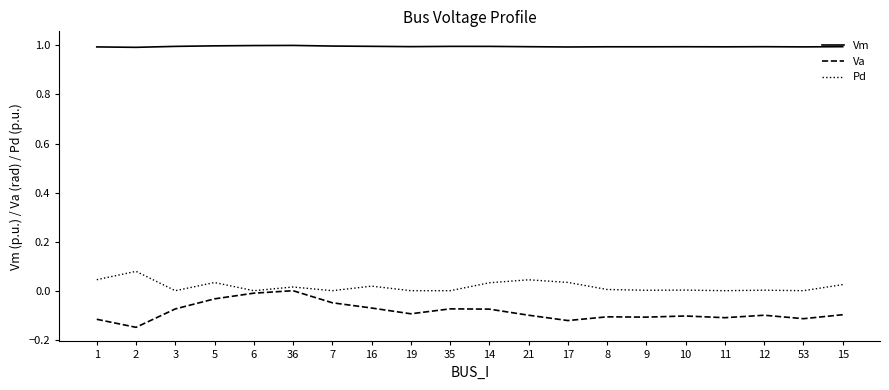

What position from the right is 35?

11